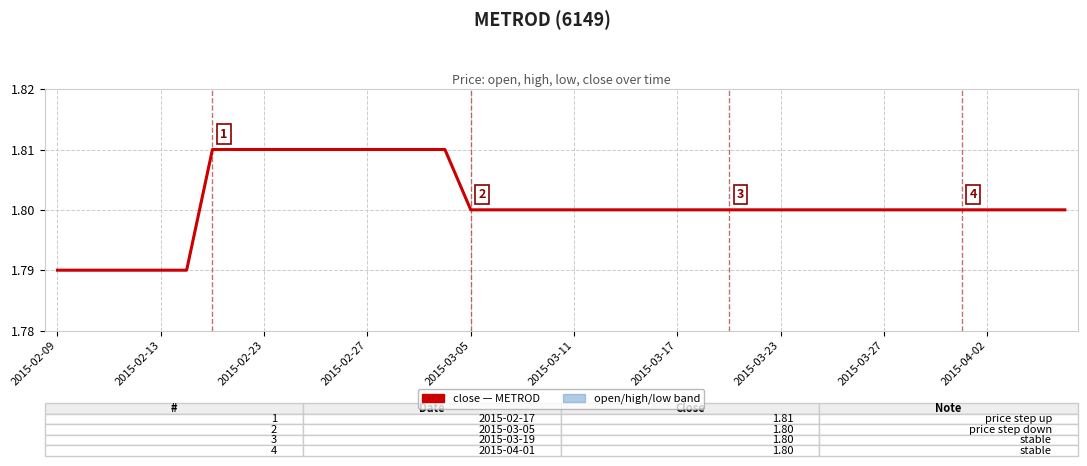

Reading right to left, list all the values displayed in this chart.

high: 1.8	1.8	1.8	1.8	1.8	1.8	1.8	1.8	1.8	1.8	1.8	1.8	1.8	1.8	1.8	1.8	1.8	1.8	1.8	1.8	1.8	1.8	1.8	1.8	1.8	1.8	1.8	1.8	1.8	1.8	1.8	1.8	1.8	1.8	1.8	1.8	1.8	1.8	1.8	1.8
low: 1.8	1.8	1.8	1.8	1.8	1.8	1.8	1.8	1.8	1.8	1.8	1.8	1.8	1.8	1.8	1.8	1.8	1.8	1.8	1.8	1.8	1.8	1.8	1.8	1.8	1.8	1.8	1.8	1.8	1.8	1.8	1.8	1.8	1.8	1.8	1.8	1.8	1.8	1.8	1.8
close: 1.8	1.8	1.8	1.8	1.8	1.8	1.8	1.8	1.8	1.8	1.8	1.8	1.8	1.8	1.8	1.8	1.8	1.8	1.8	1.8	1.8	1.8	1.8	1.8	1.8	1.8	1.8	1.8	1.8	1.8	1.8	1.8	1.8	1.8	1.8	1.8	1.8	1.8	1.8	1.8